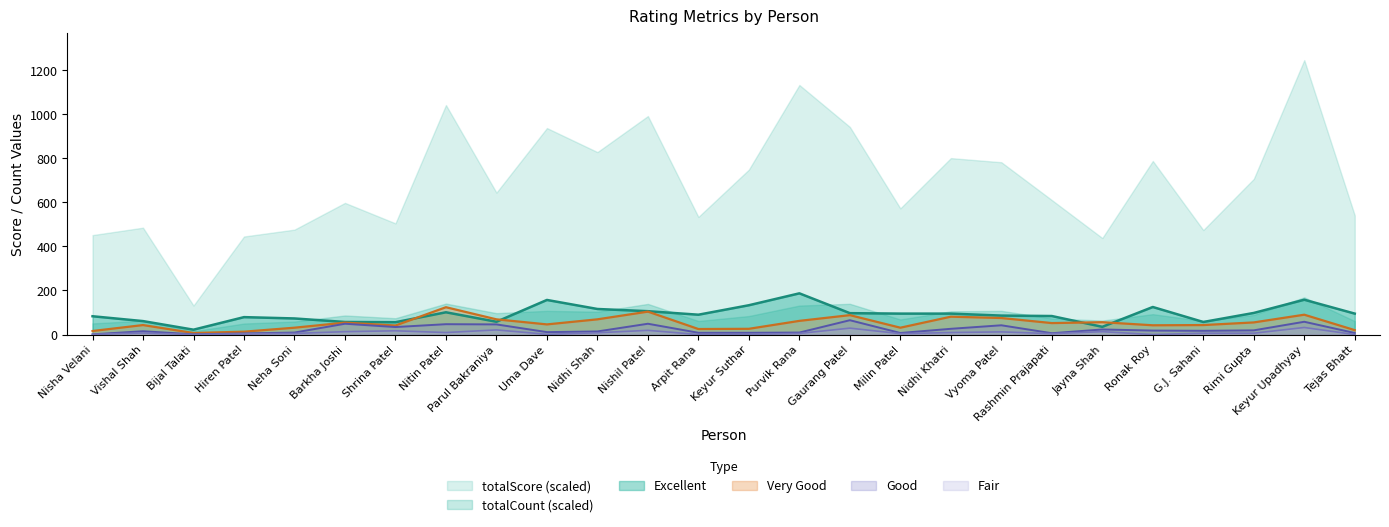

Which series changed the most between Parul Bakraniya and Uma Dave?

totalScore (scaled)